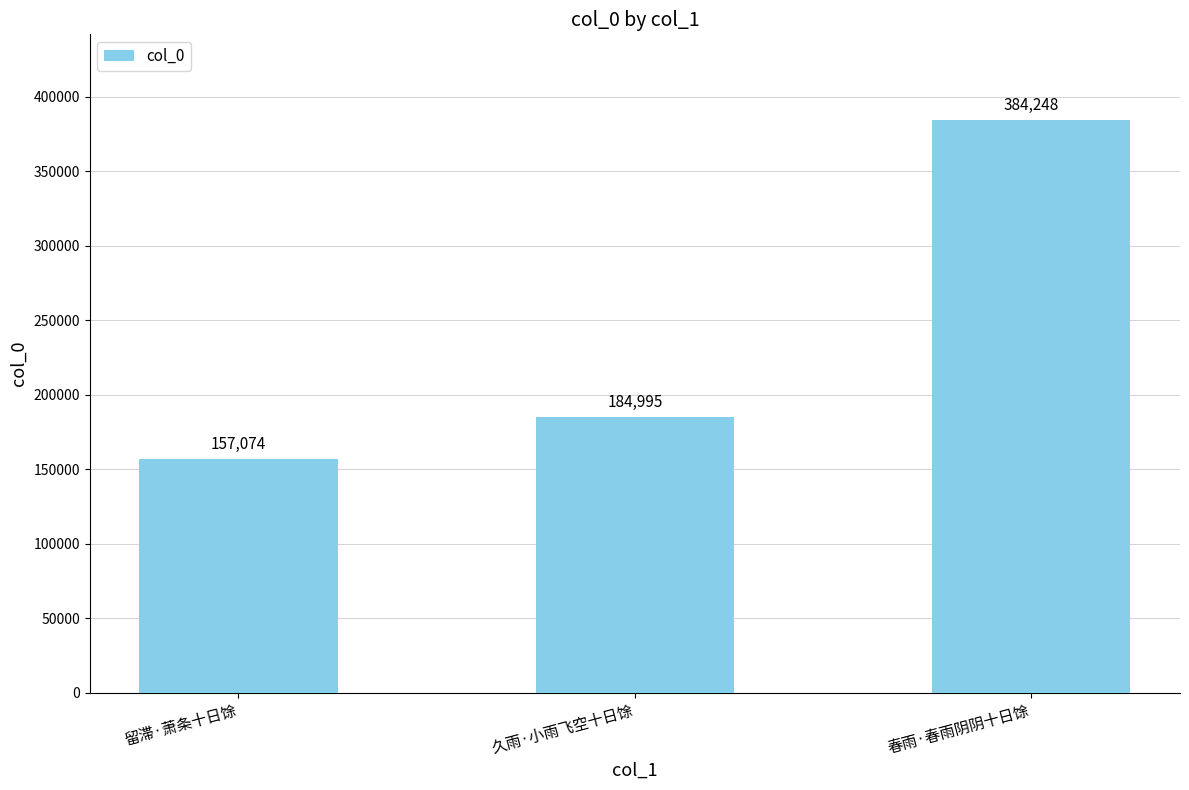

At which category does the chart reach its peak across all series?

春雨·春雨阴阴十日馀